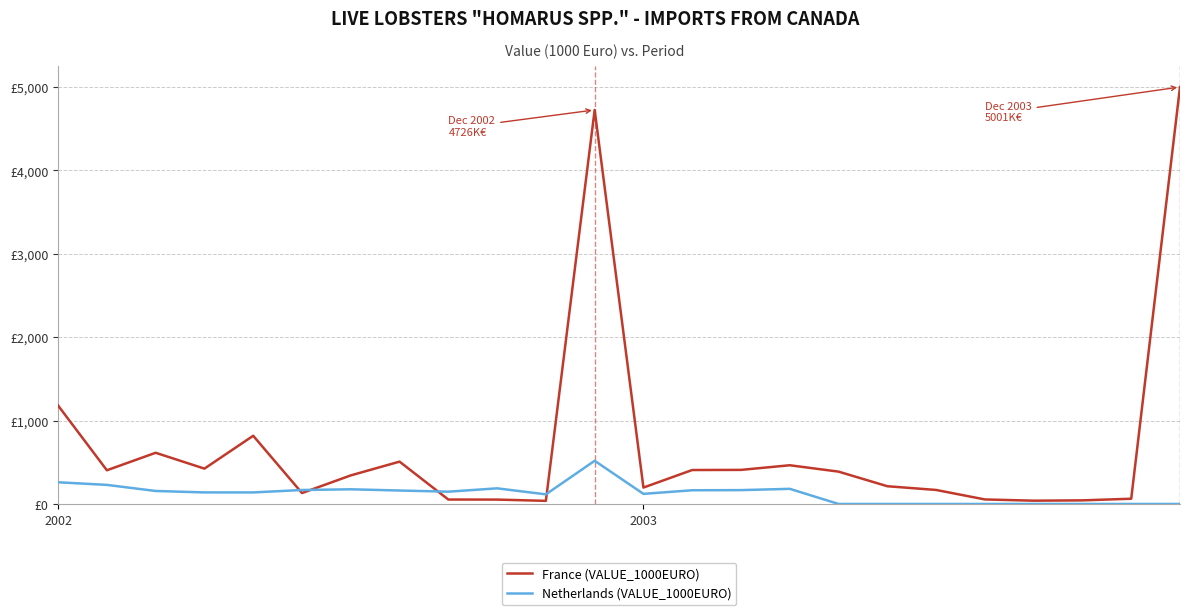

Does the chart display data point markers on the line(s)?

No